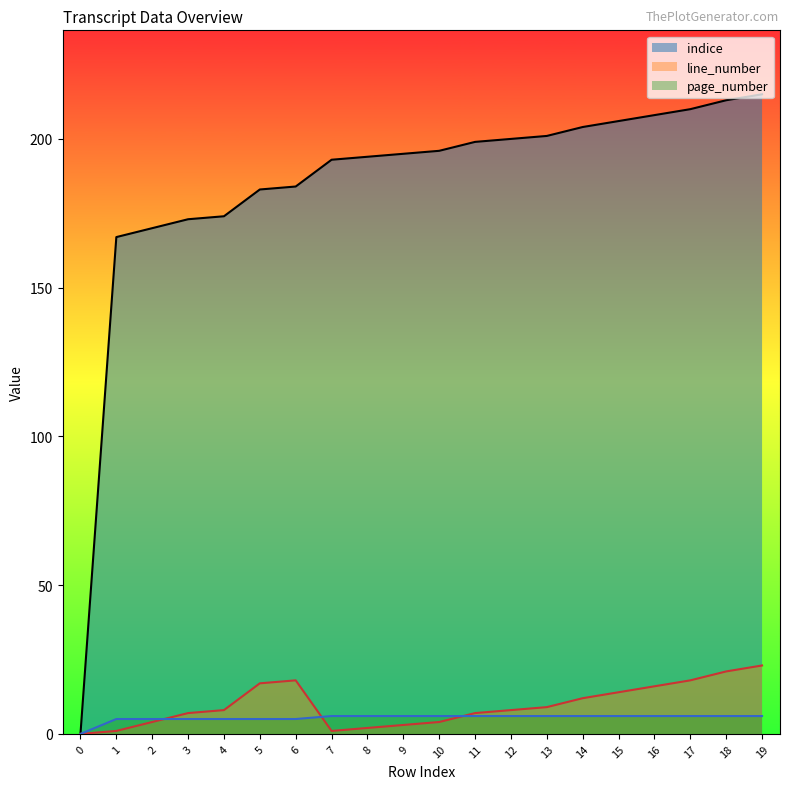

Reading right to left, what are all the values shown in this chart?

indice: 215	213	210	208	206	204	201	200	199	196	195	194	193	184	183	174	173	170	167	0
line_number: 23	21	18	16	14	12	9	8	7	4	3	2	1	18	17	8	7	4	1	0
page_number: 6	6	6	6	6	6	6	6	6	6	6	6	6	5	5	5	5	5	5	0